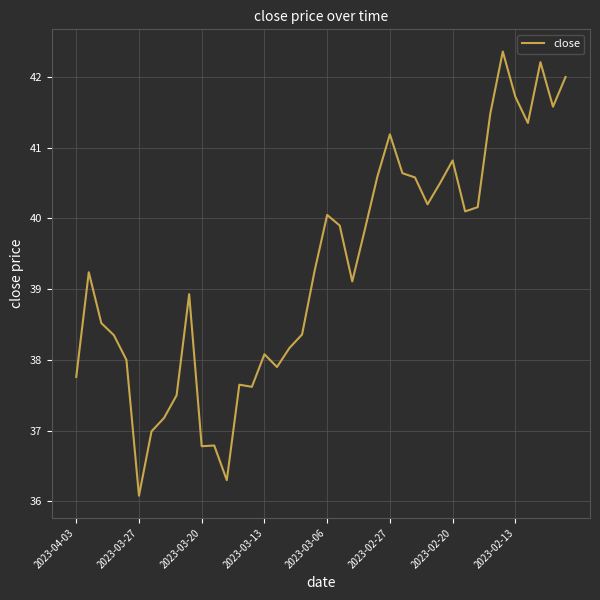

What is the difference between the maximum and minimum values?

6.3